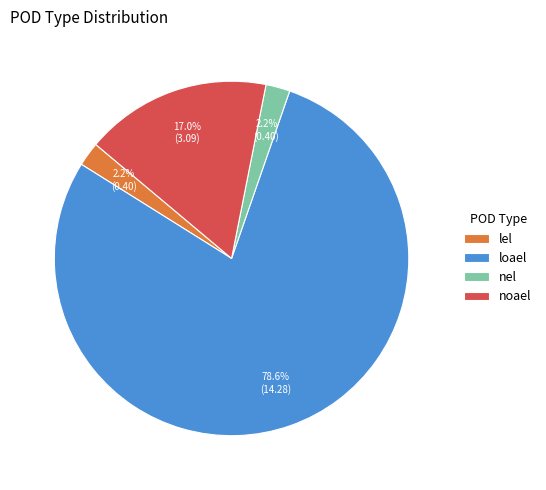

What is the largest slice in the pie chart?

loael